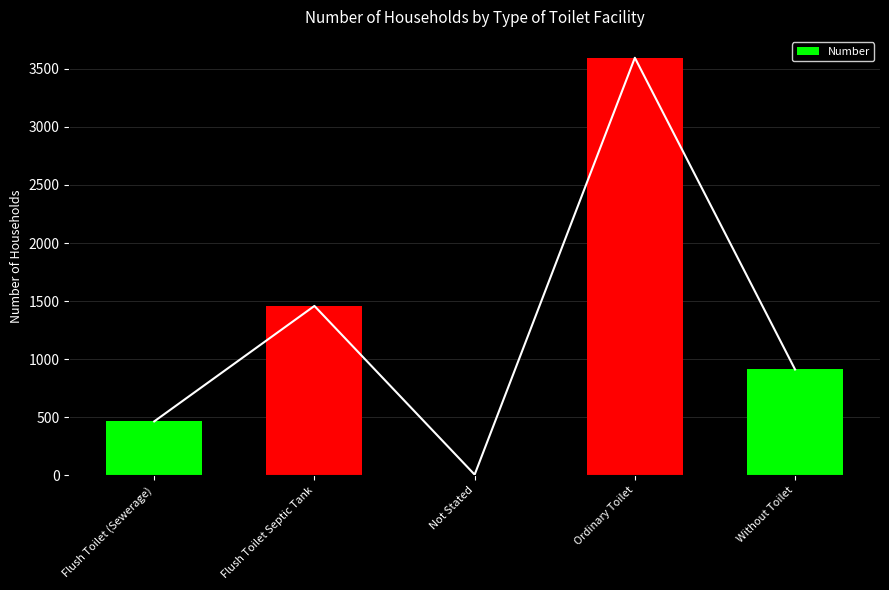

What is the label of the 3rd bar from the right?

Not Stated